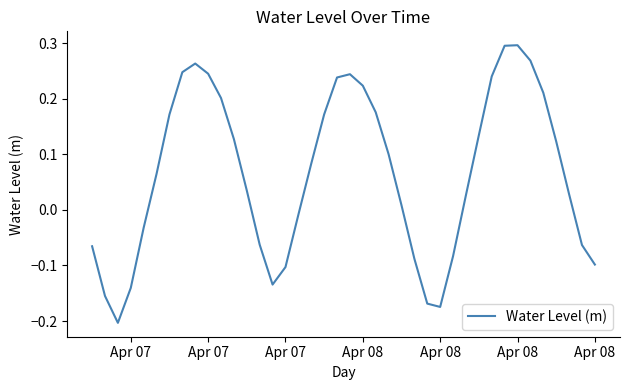

How many lines are shown in the chart?

1